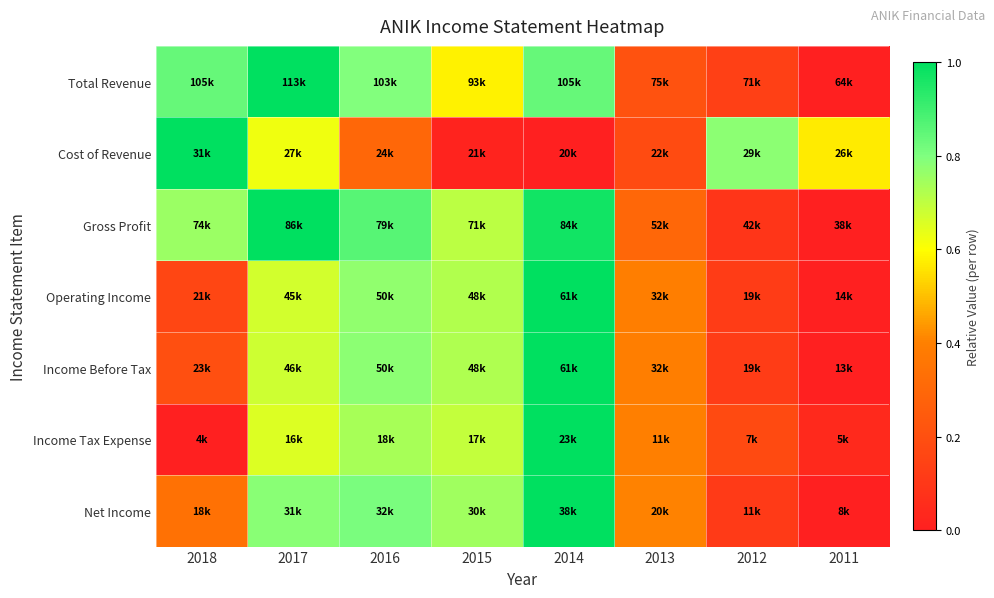

What is the total value across all series at 2015?

4.2